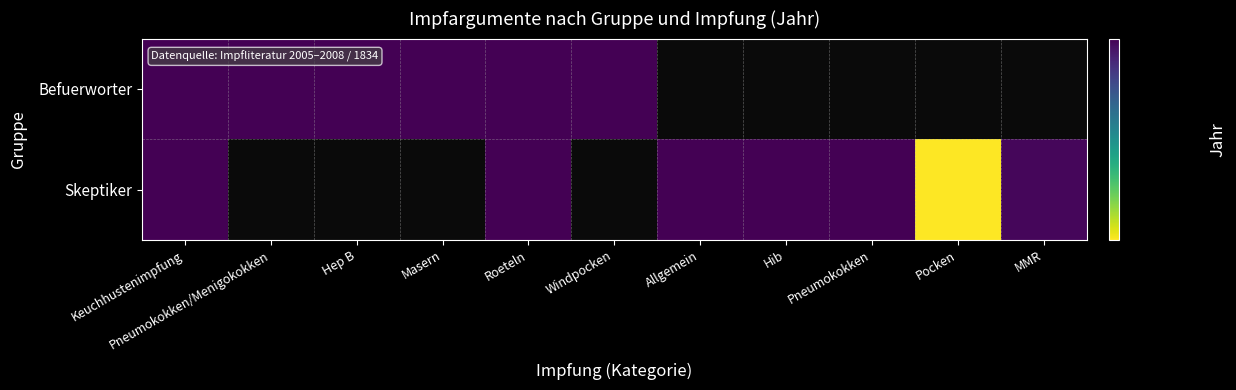

Count the number of categories in the chart.

11